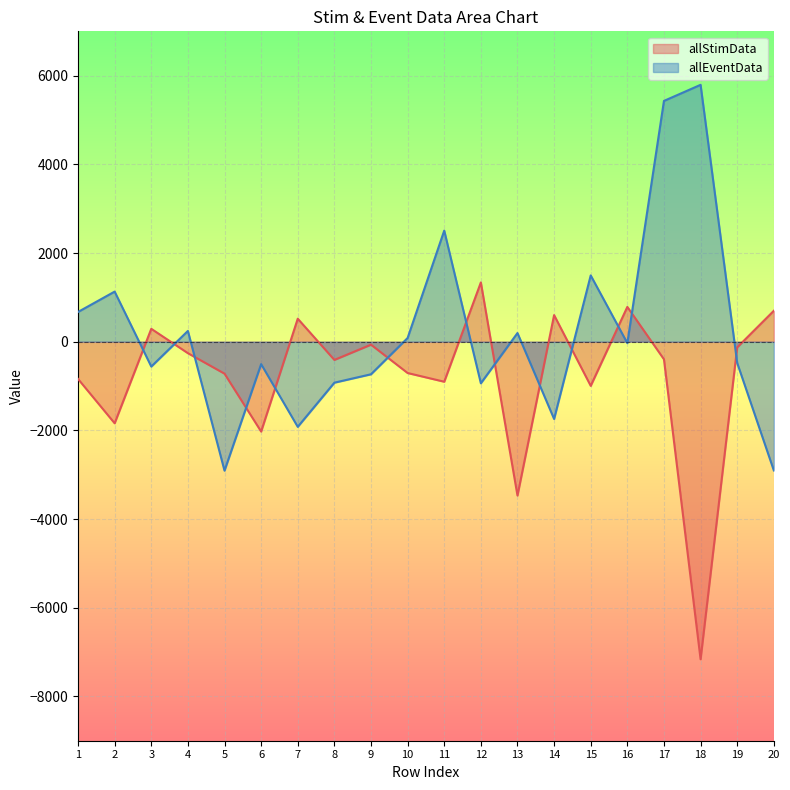

How many interior local valleys does the allEventData series have?

6